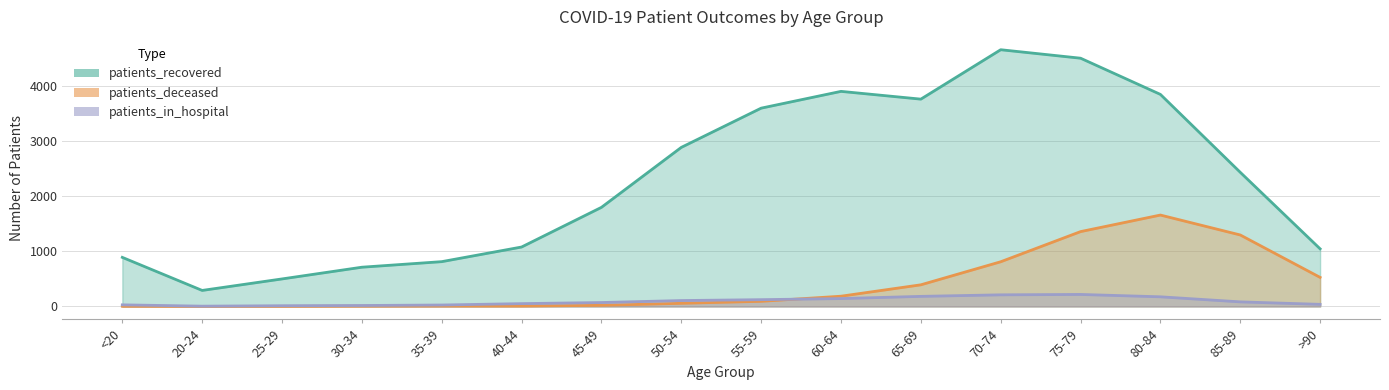

How many data points in patients_deceased are less than 94?

8